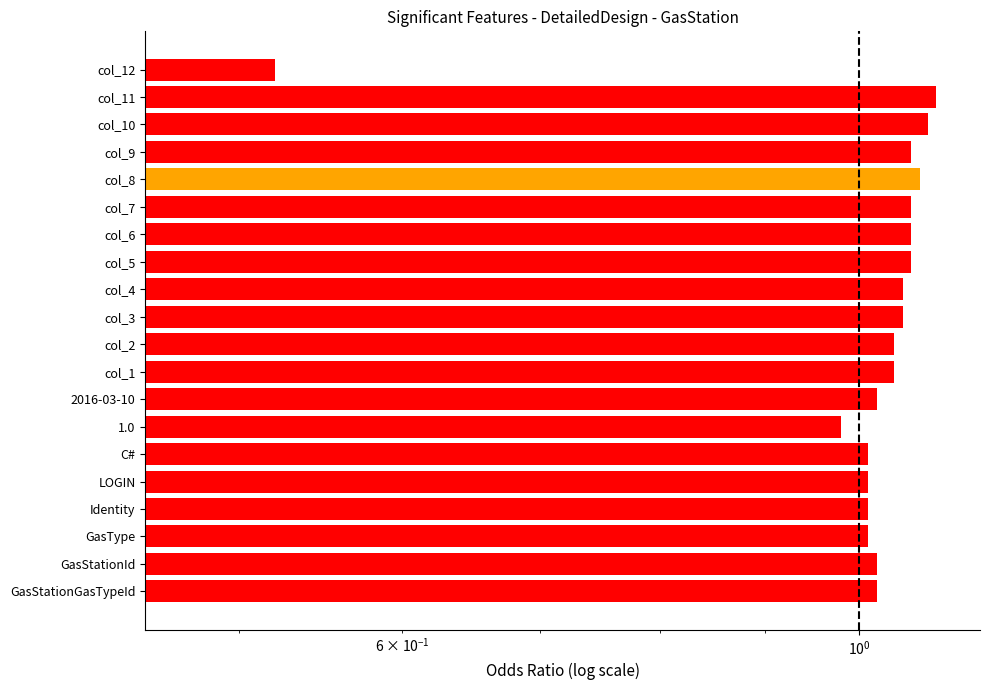

Approximately how many times larger is the value at col_8 compared to GasType?

1.1